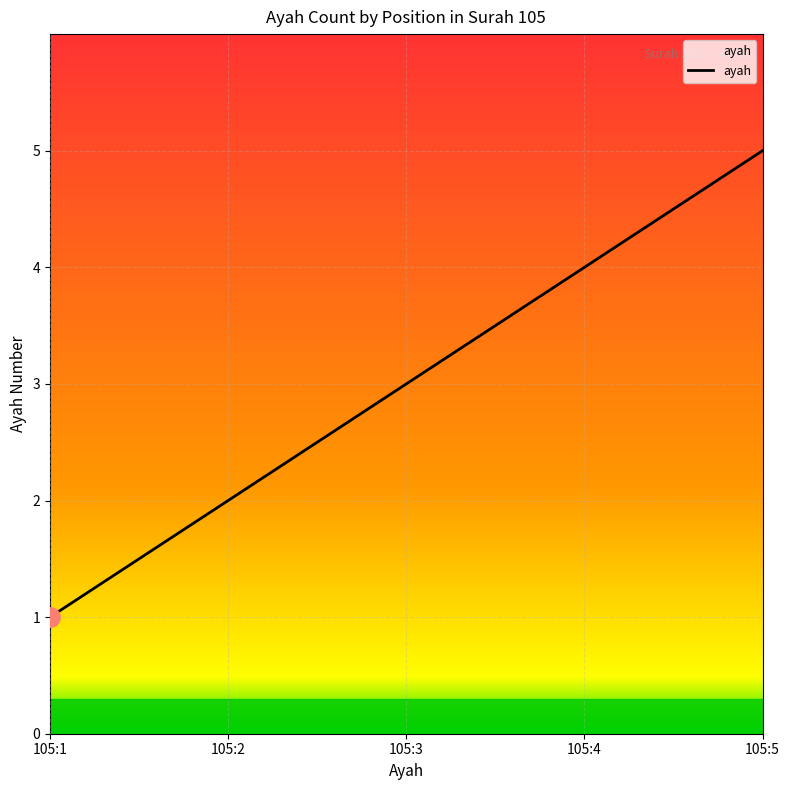

What is the difference between the maximum and second lowest values?

3